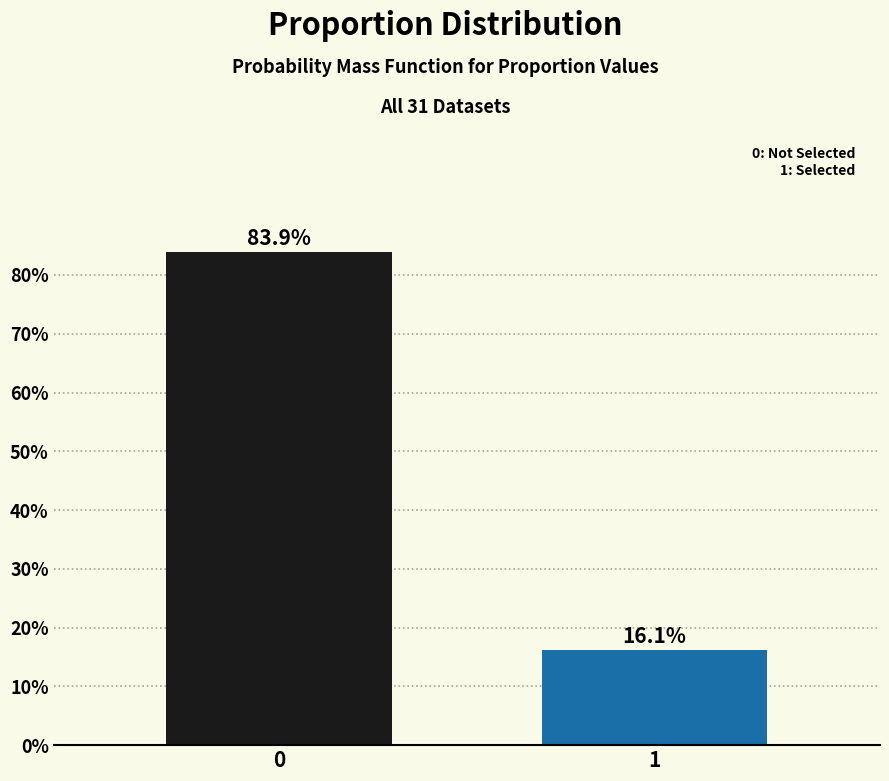

Reading left to right, list all the values displayed in this chart.

0=83.9	1=16.1